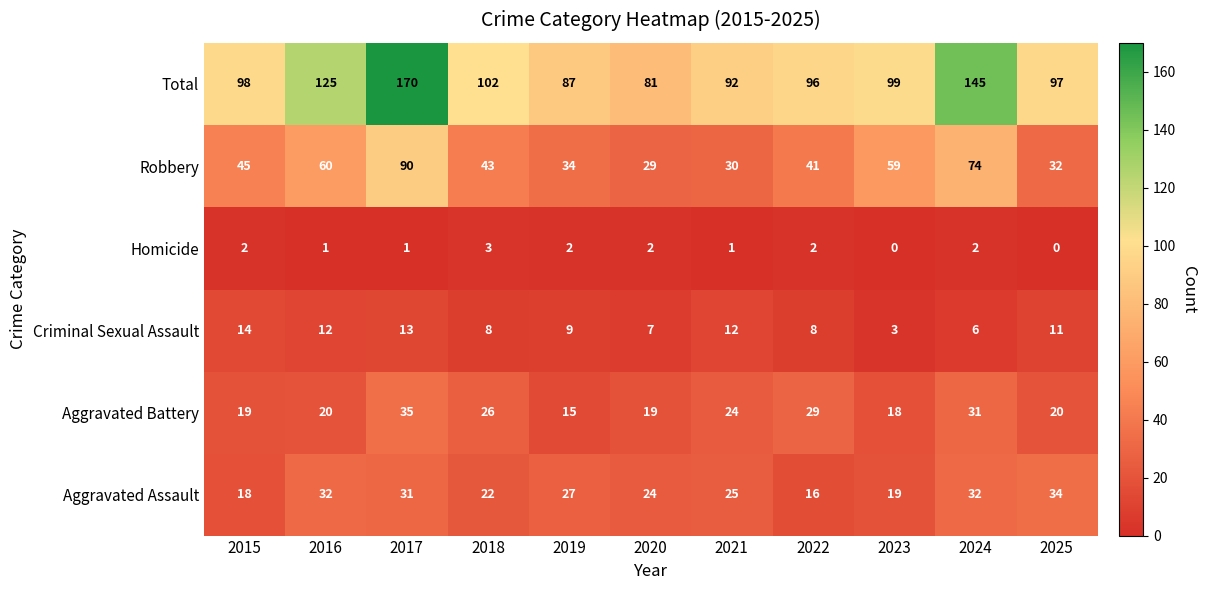

What is the sum of all Homicide values?

16